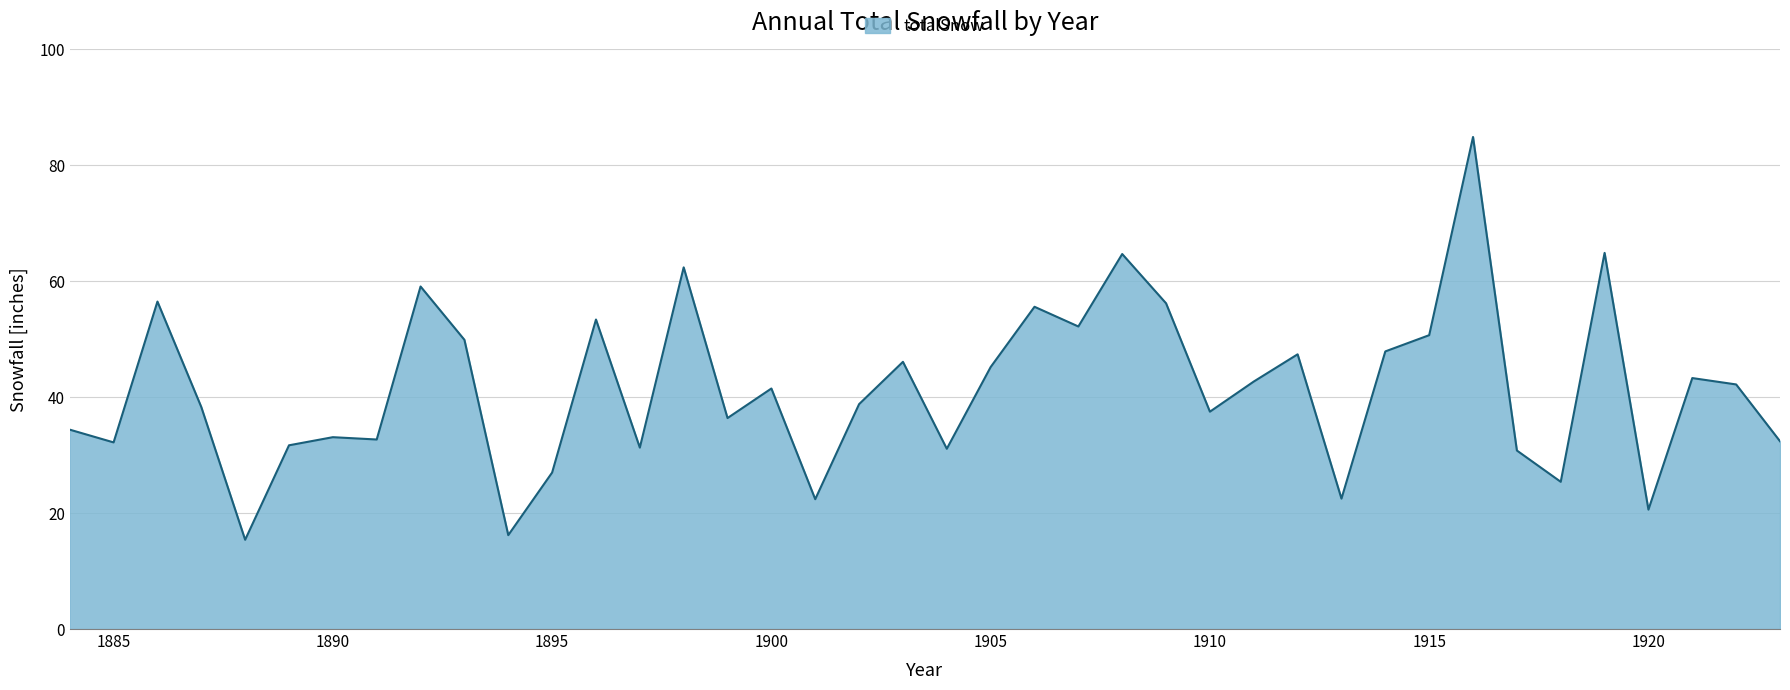

What is the greatest value displayed?

84.9